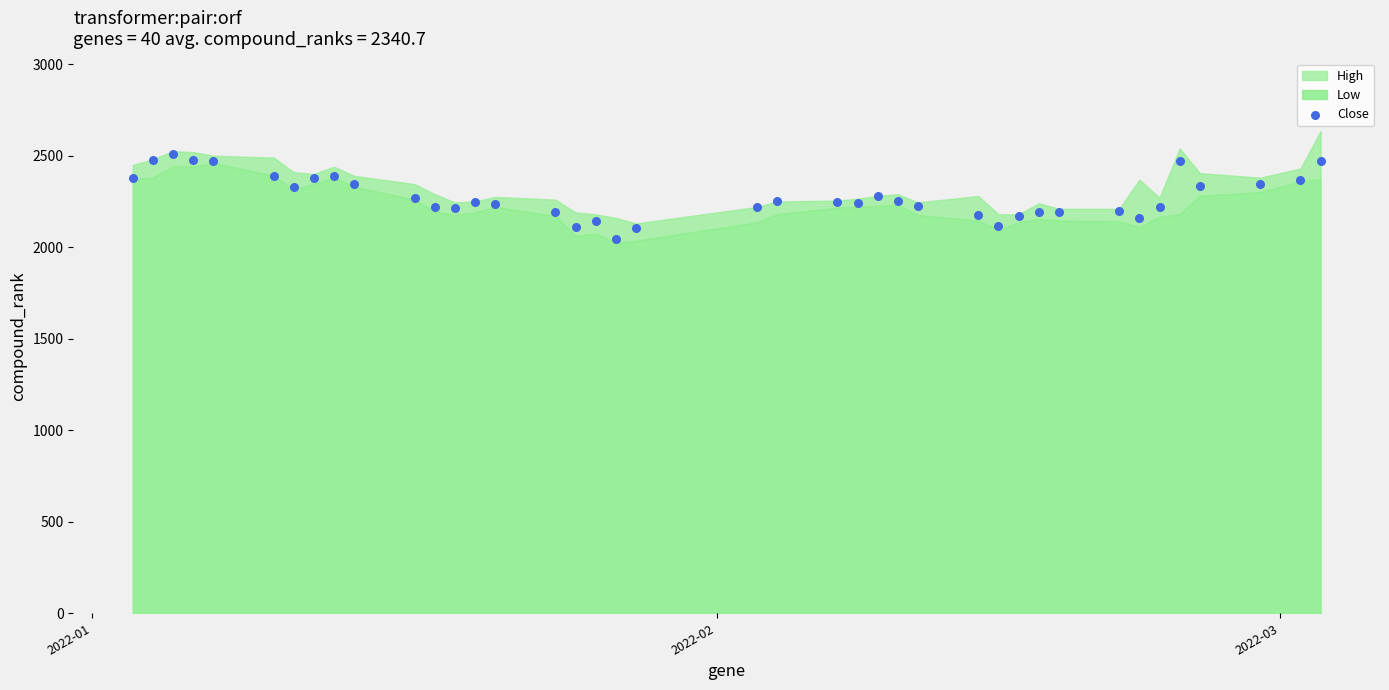

What is the range of X values (max minus min)?

59